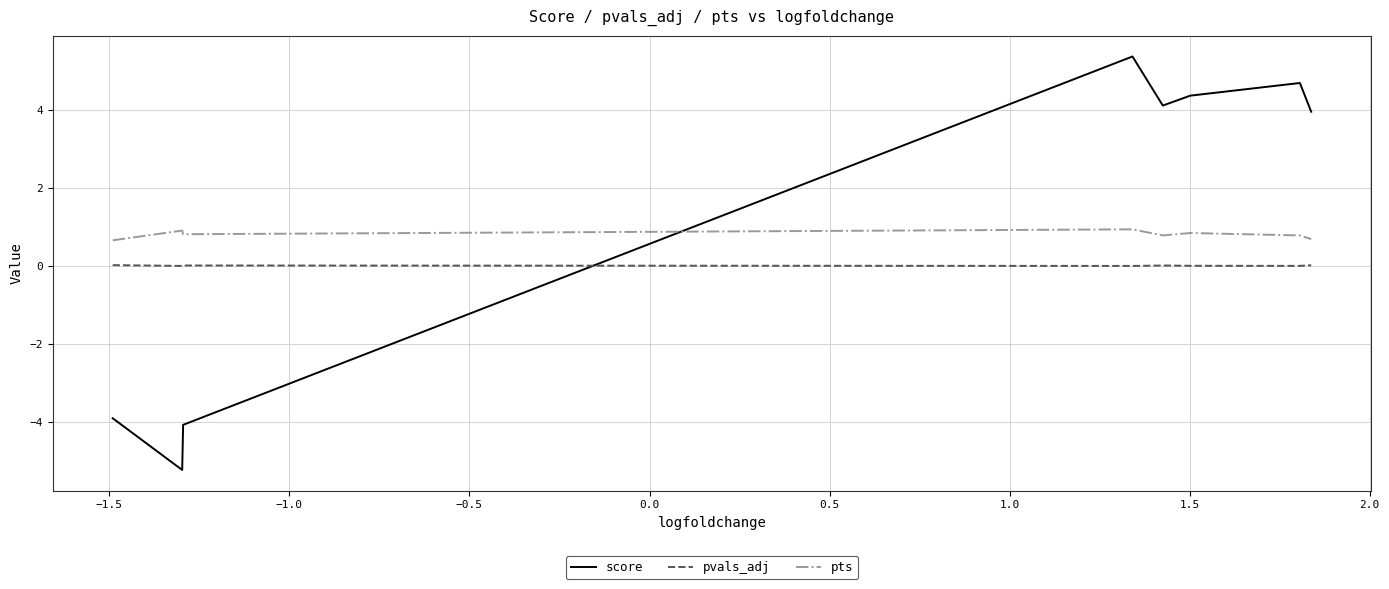

How many pts values are between 0 and 1?

8